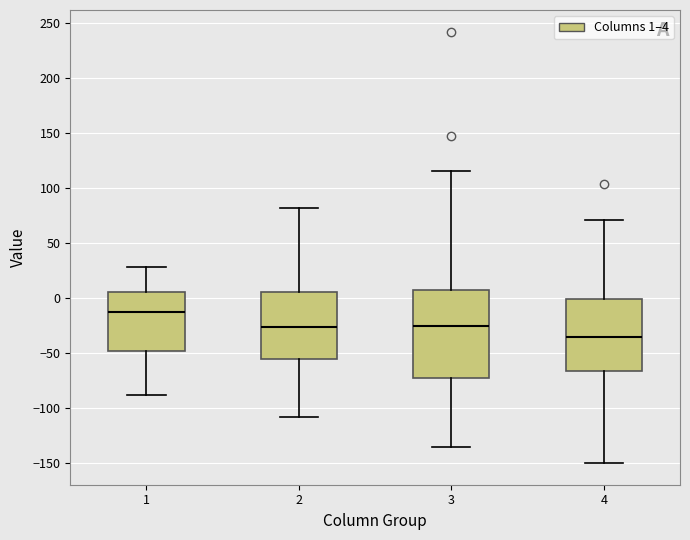

Where is the upper edge of the box at x = 1 on the y-axis? The values are not printed on the chart, so give them approximately, as read against the axis.

5